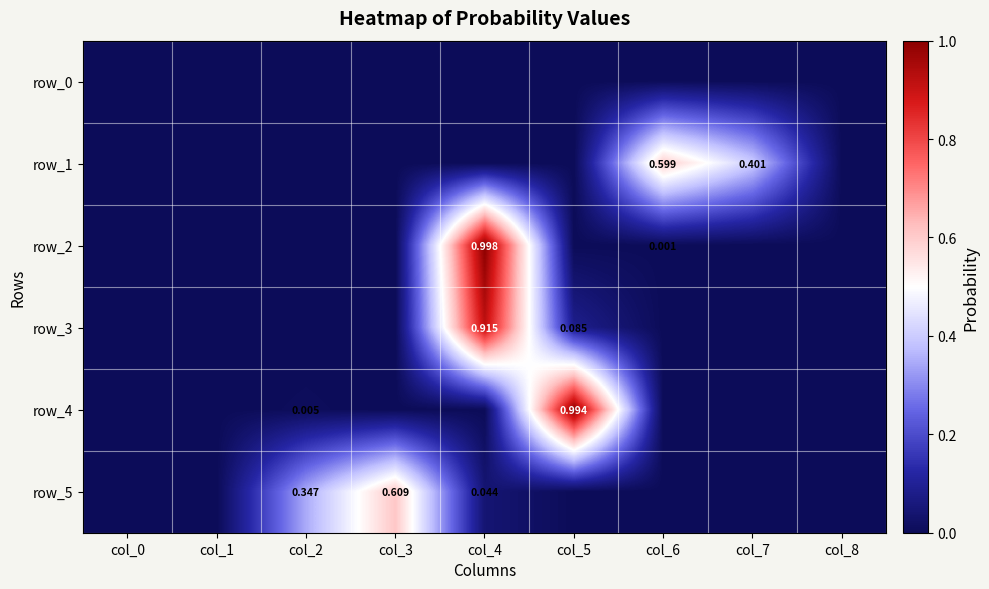

Reading left to right, list all the values displayed in this chart.

row_0: col_0=0.0	col_1=0.0	col_2=0.0	col_3=0.0	col_4=0.0	col_5=0.0	col_6=0.0	col_7=0.0	col_8=0.0
row_1: col_0=0.0	col_1=0.0	col_2=0.0	col_3=0.0	col_4=0.0	col_5=0.0	col_6=0.6	col_7=0.4	col_8=0.0
row_2: col_0=0.0	col_1=0.0	col_2=0.0	col_3=0.0	col_4=1.0	col_5=0.0	col_6=0.0	col_7=0.0	col_8=0.0
row_3: col_0=0.0	col_1=0.0	col_2=0.0	col_3=0.0	col_4=0.9	col_5=0.1	col_6=0.0	col_7=0.0	col_8=0.0
row_4: col_0=0.0	col_1=0.0	col_2=0.0	col_3=0.0	col_4=0.0	col_5=1.0	col_6=0.0	col_7=0.0	col_8=0.0
row_5: col_0=0.0	col_1=0.0	col_2=0.3	col_3=0.6	col_4=0.0	col_5=0.0	col_6=0.0	col_7=0.0	col_8=0.0